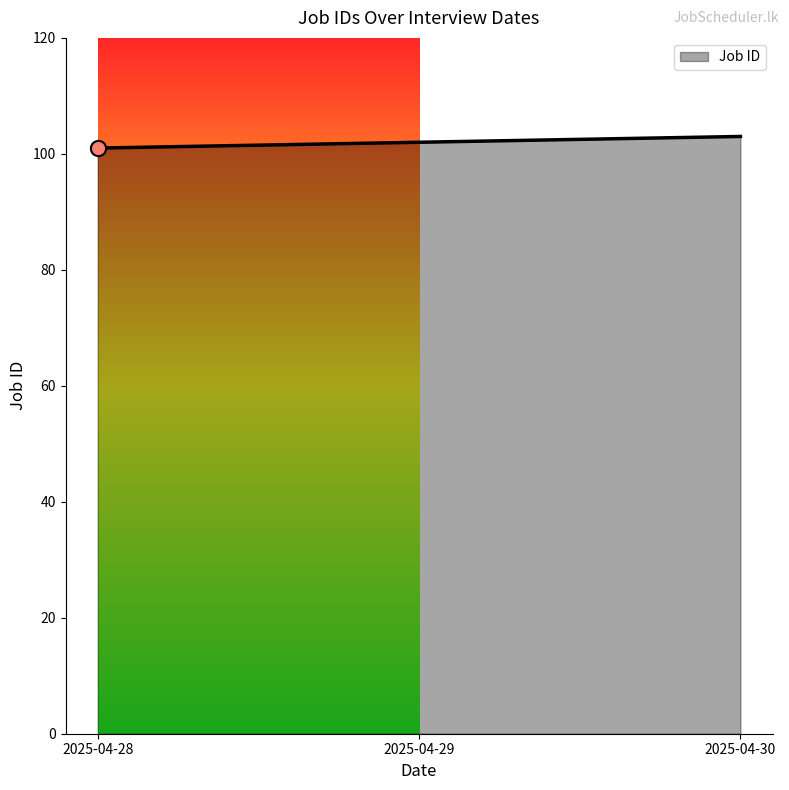

Which has a higher value, 2025-04-30 or 2025-04-28?

2025-04-30